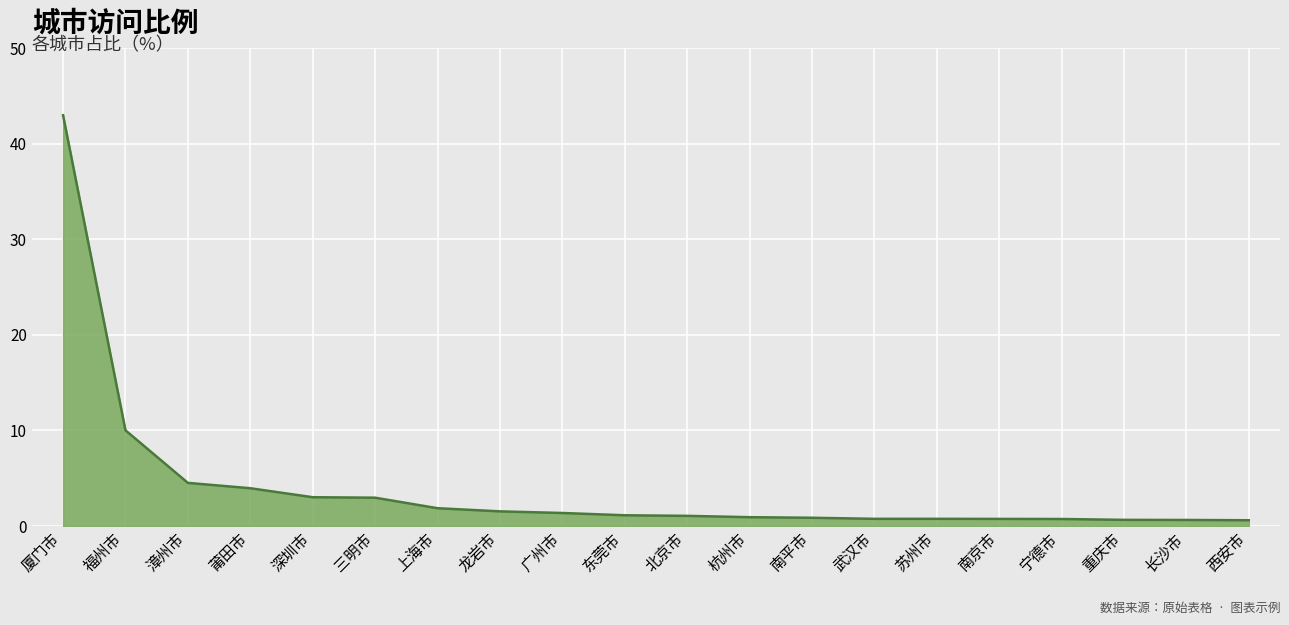

What is the greatest value displayed?

43.0